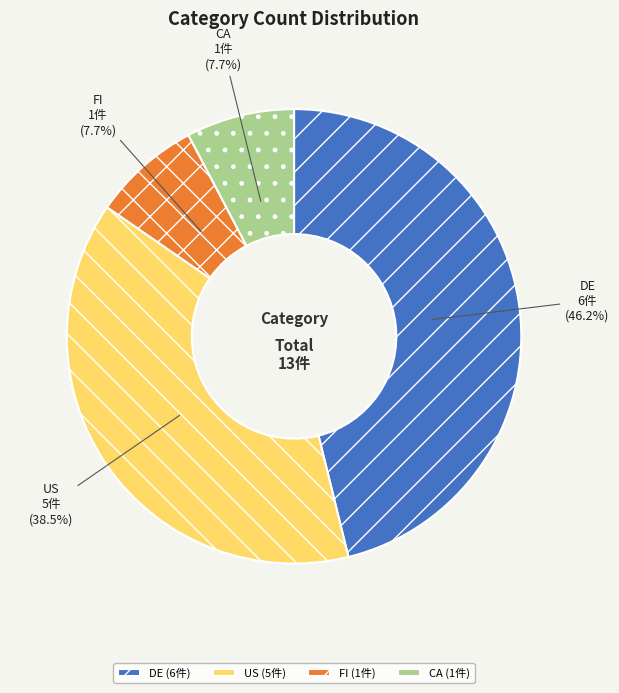

Combined, do CA and DE account for over 50%?

Yes